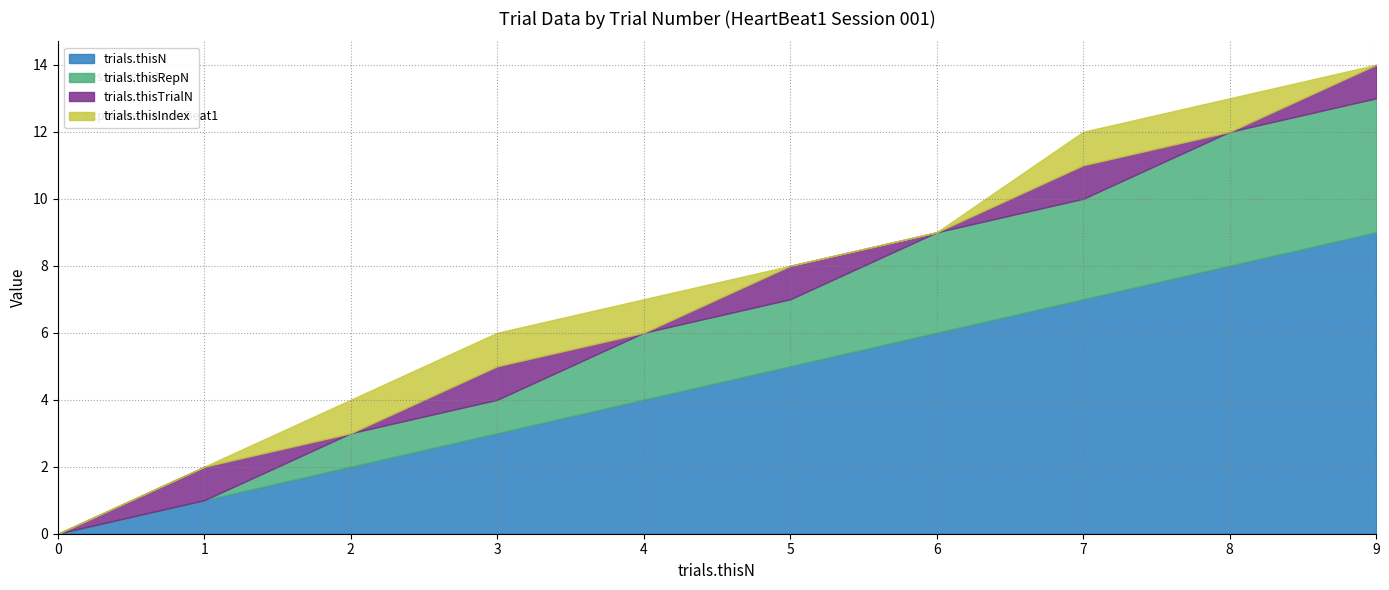

At which label does trials.thisTrialN reach its peak?

1